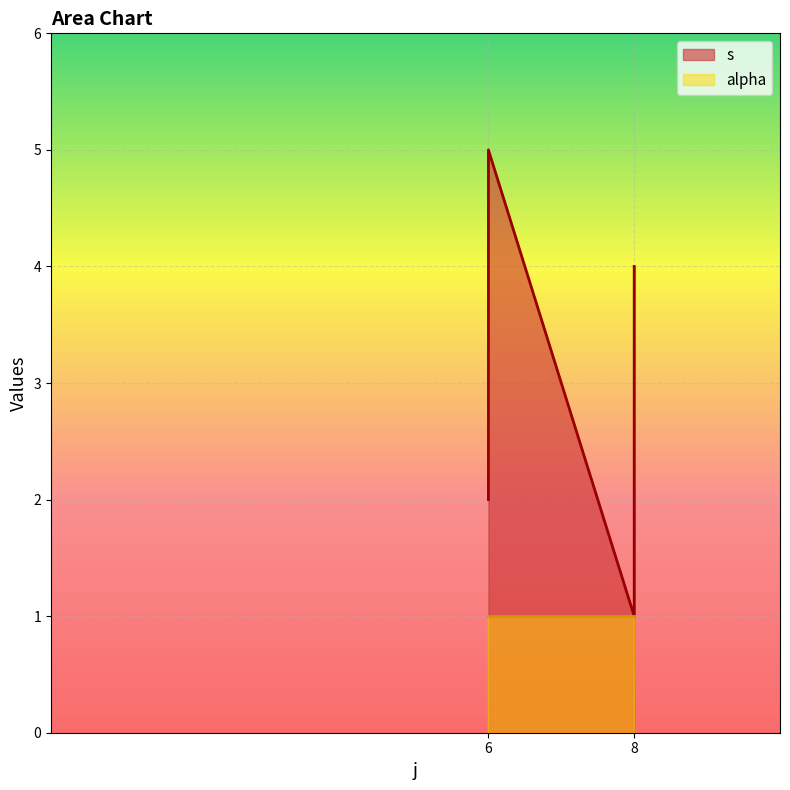

How many values are between 2 and 4?

3